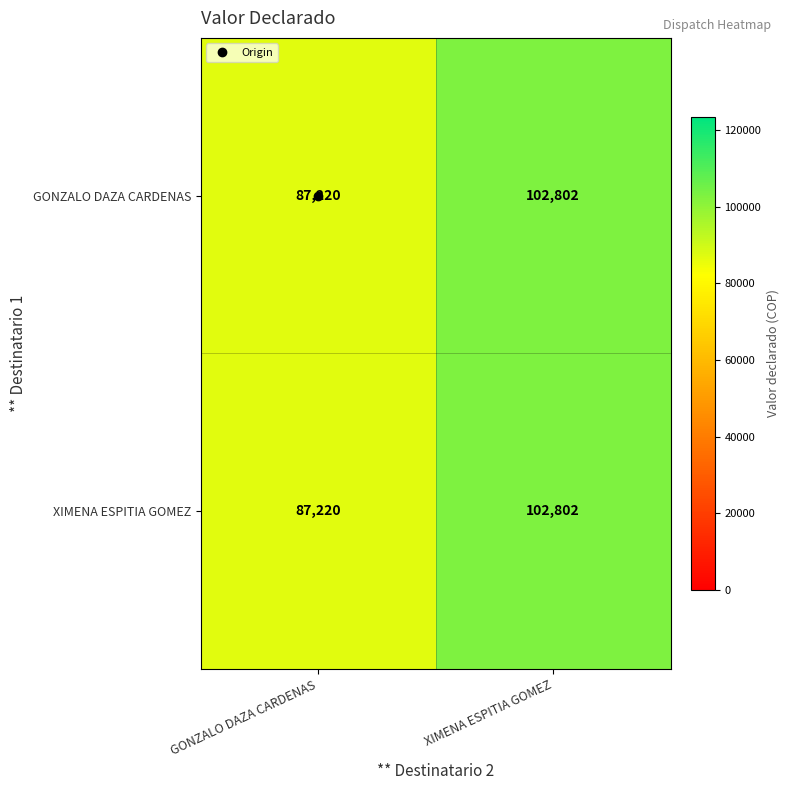

Rank the categories by GONZALO DAZA CARDENAS value from lowest to highest.

GONZALO DAZA CARDENAS, XIMENA ESPITIA GOMEZ